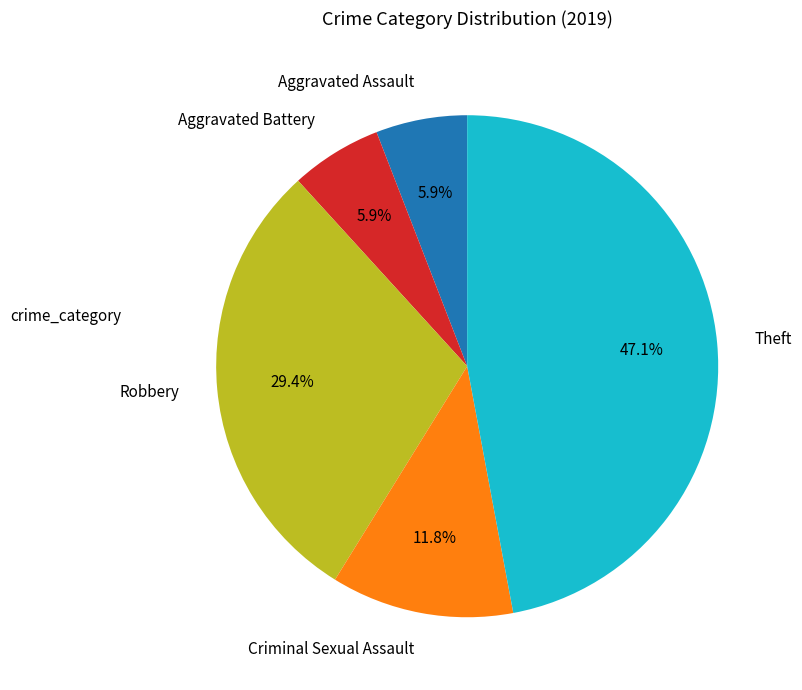

Does any single category account for the majority?

No